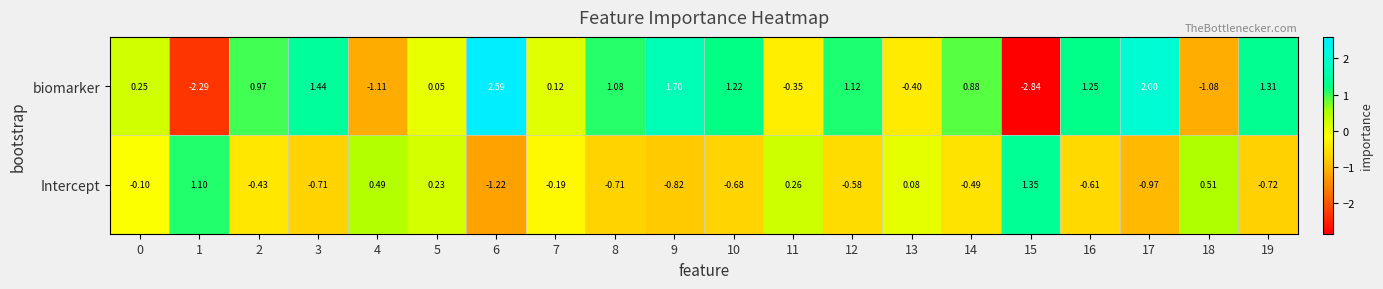

Rank the series at 6 from highest to lowest value.

biomarker, Intercept